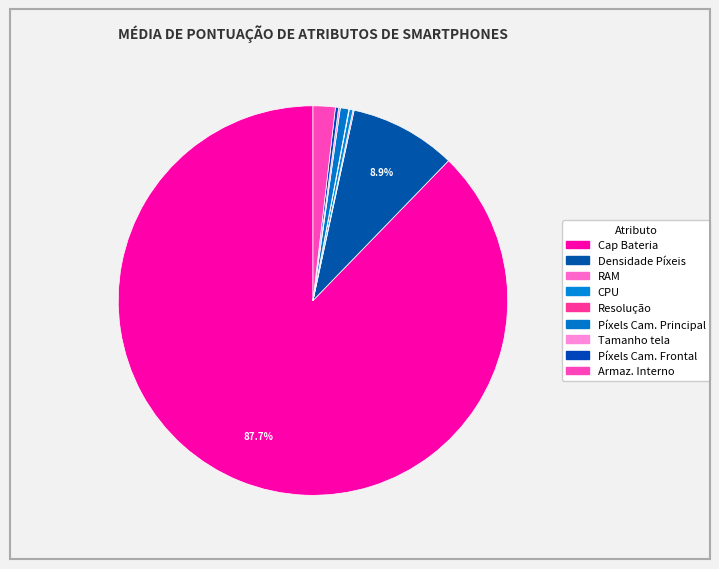

Is the sum of RAM and Cap Bateria greater than half?

Yes